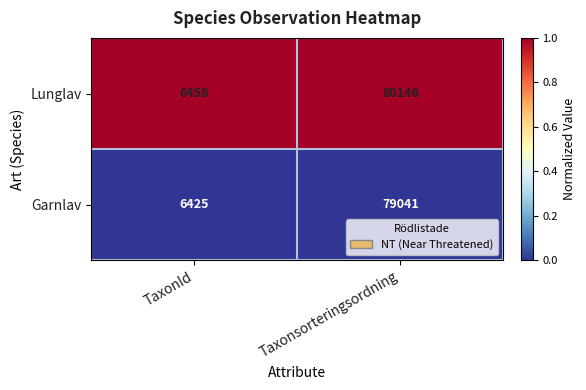

What is the total value across all series at Taxonsorteringsordning?

159187